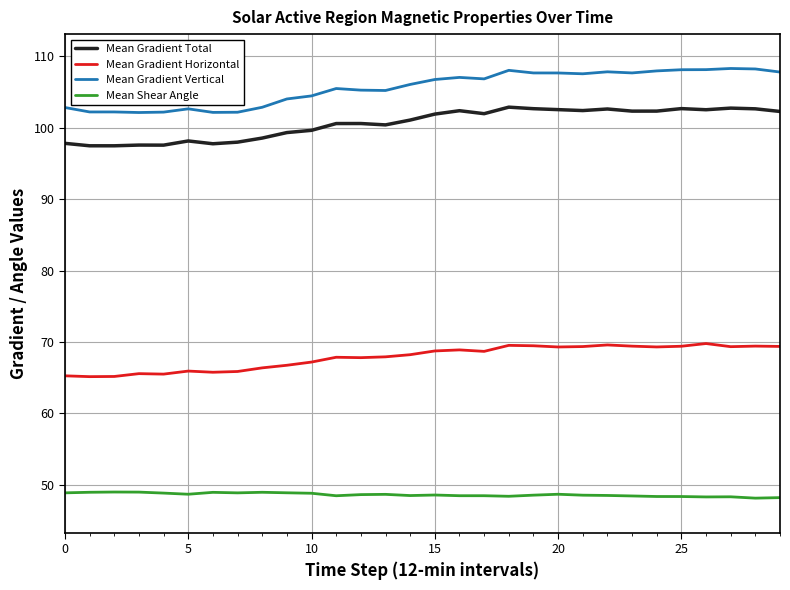

True or false: Mean Gradient Total and Mean Gradient Vertical cross at least once.

False